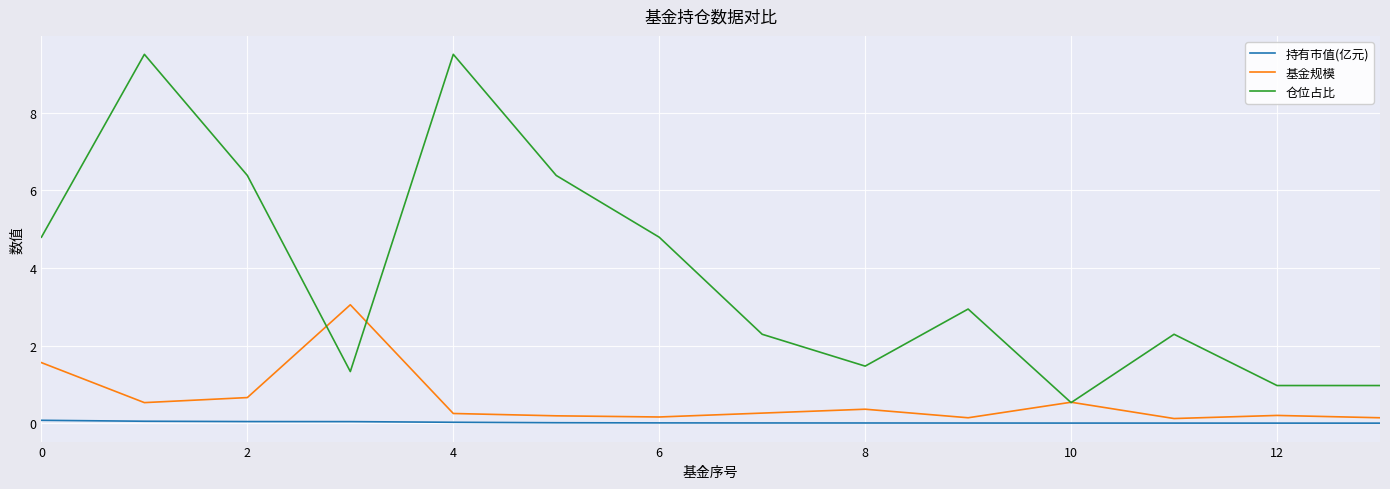

Which series has the largest range (max minus min)?

仓位占比